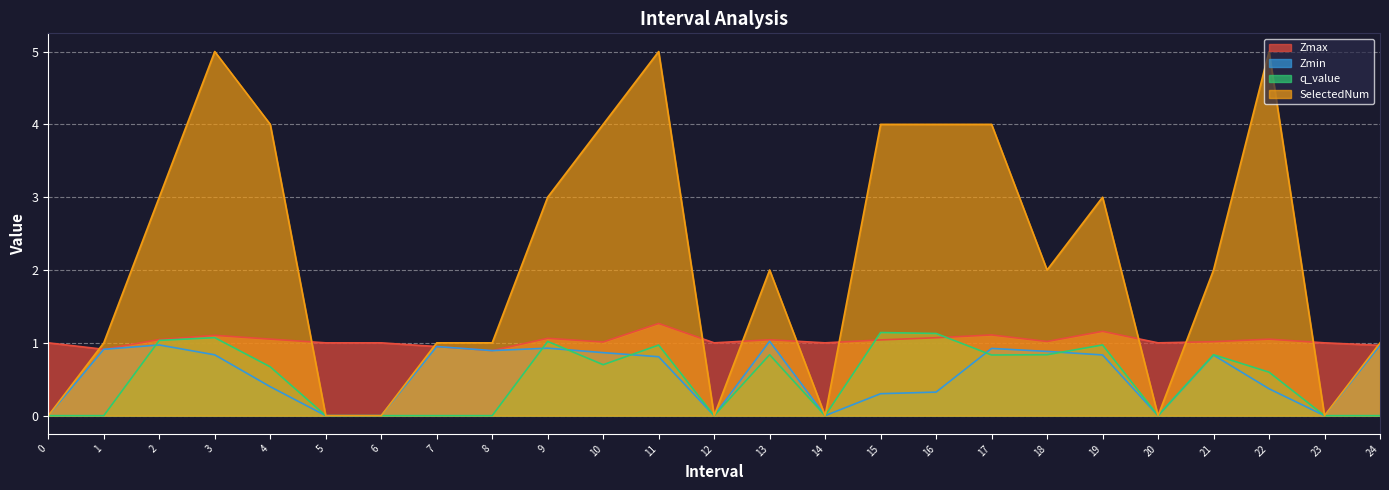

At which category does Zmin reach its first local peak?

2